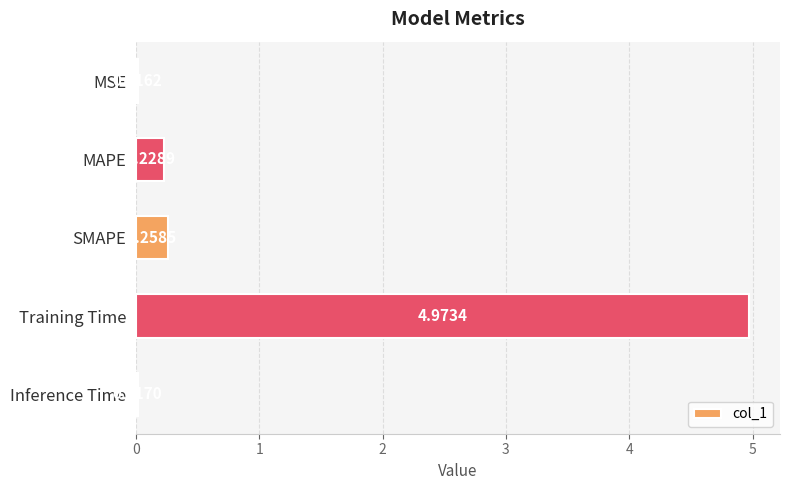

What is the sum of all values?

5.5